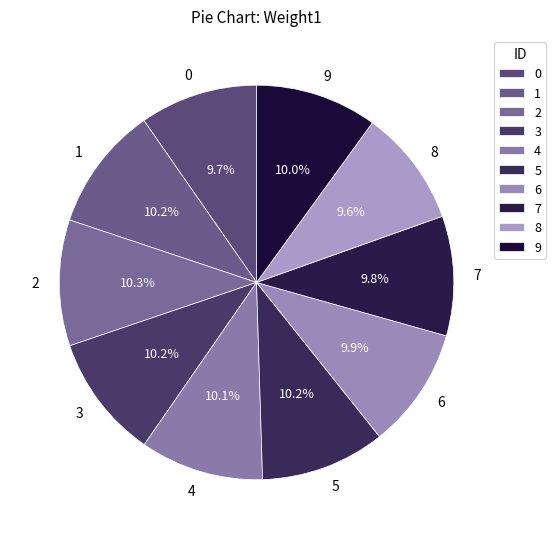

What percentage is the 4 slice, to the nearest percent?

10%